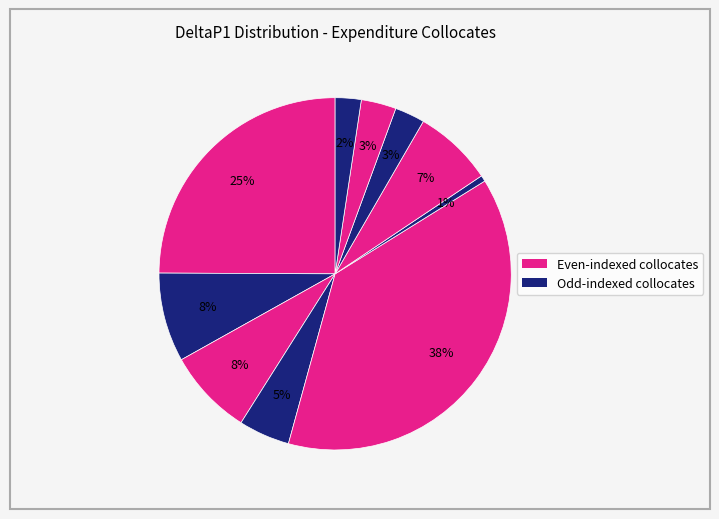

How many slices are in this pie chart?

10